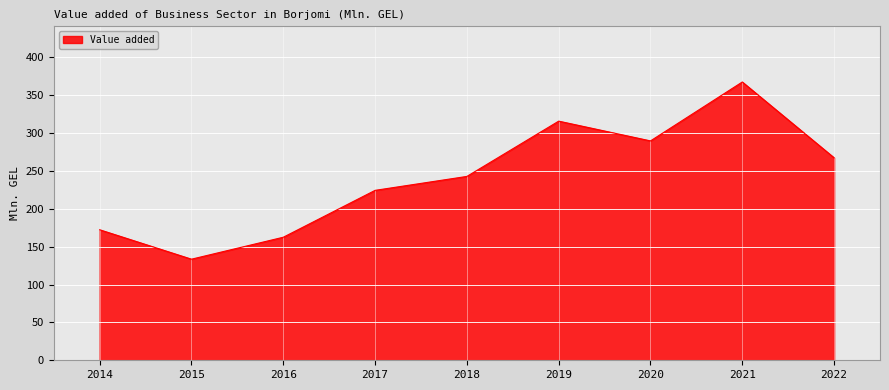

Count the number of values greater than 242.

5